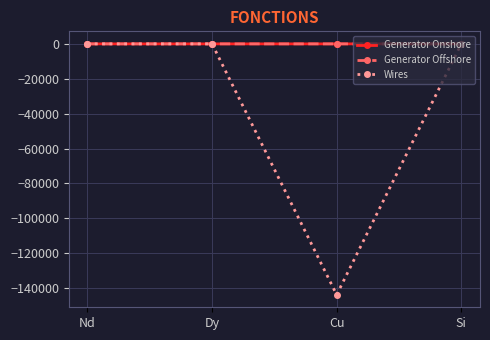

Is it true that Wires equals 85849.9 at Si?

False